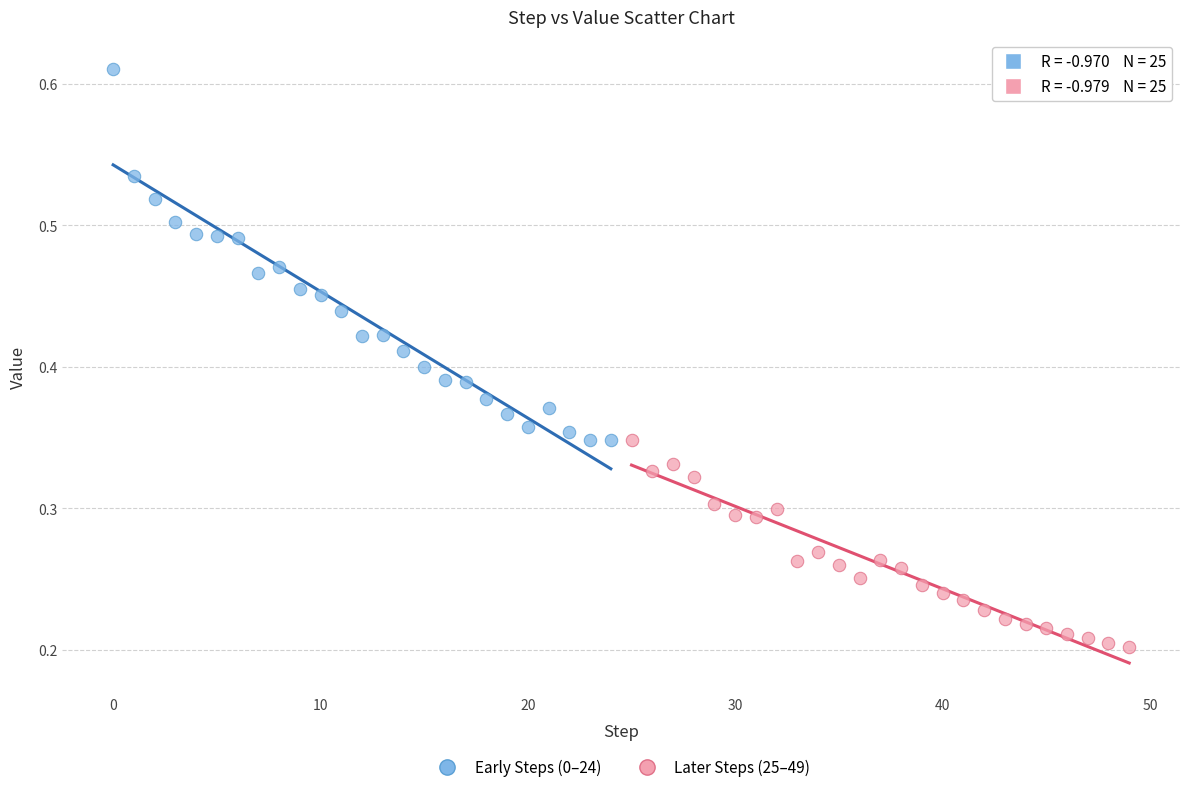

Which series contains the highest Y value?

Early Steps (0–24)